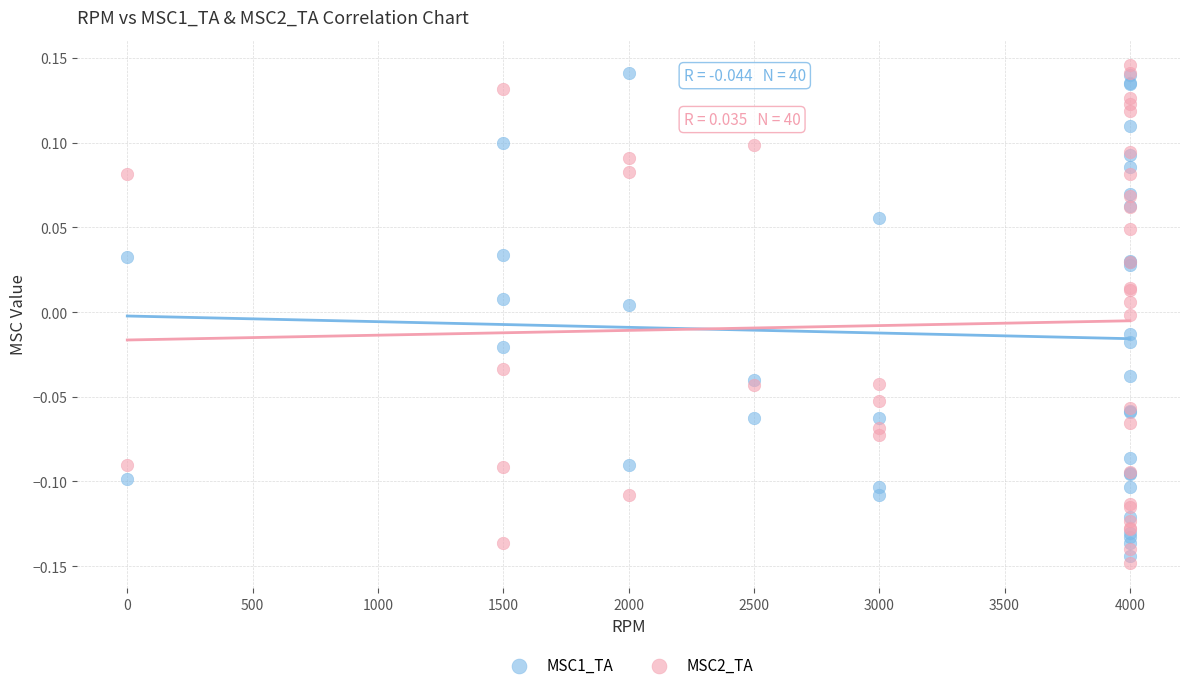

What is the X range (max minus min) for the scatter plot?

4000.0